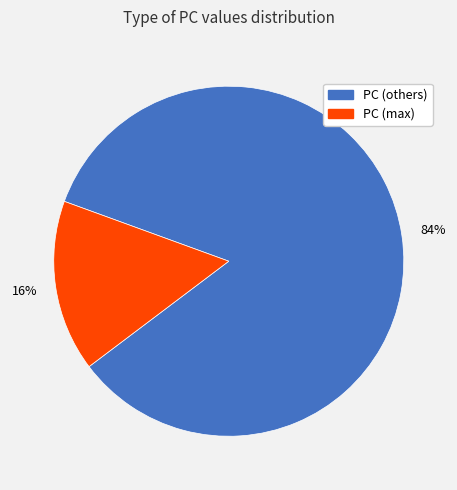

Does any single category account for the majority?

Yes